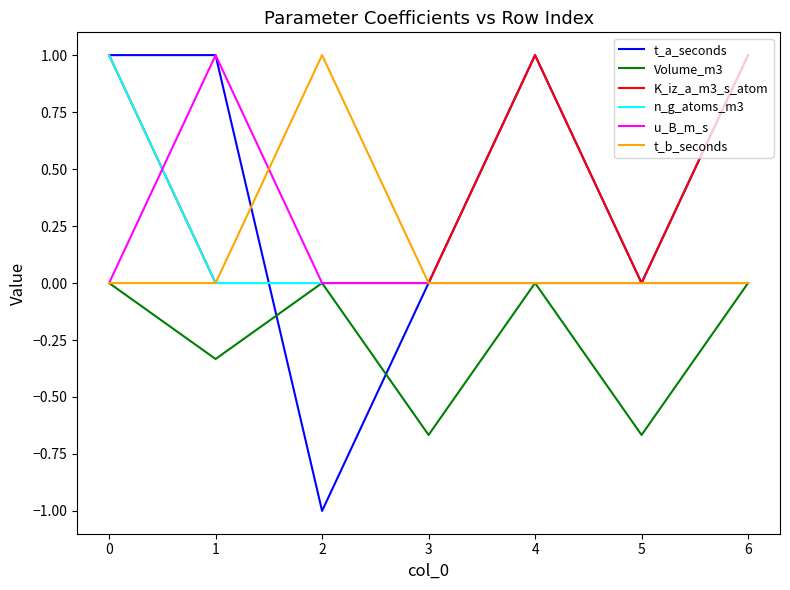

What is the sum of the n_g_atoms_m3 values at 0 and 2?

1.0